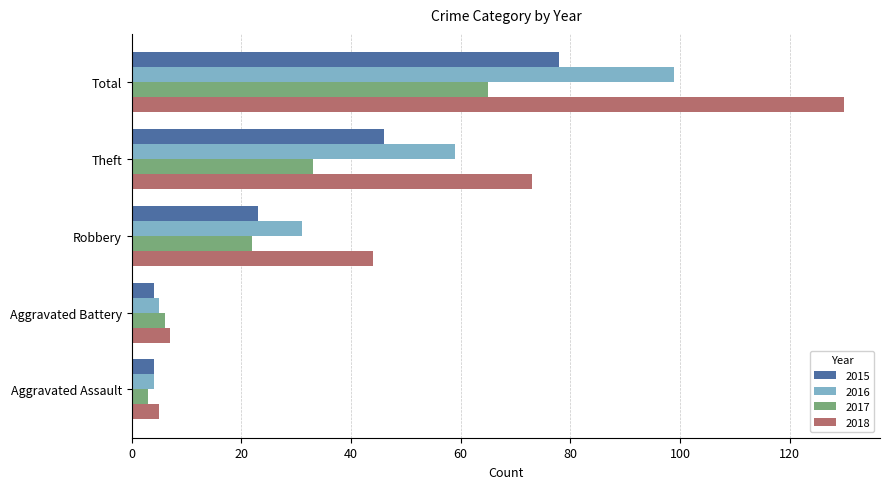

List the series in order of their peak value, highest first.

2018, 2016, 2015, 2017